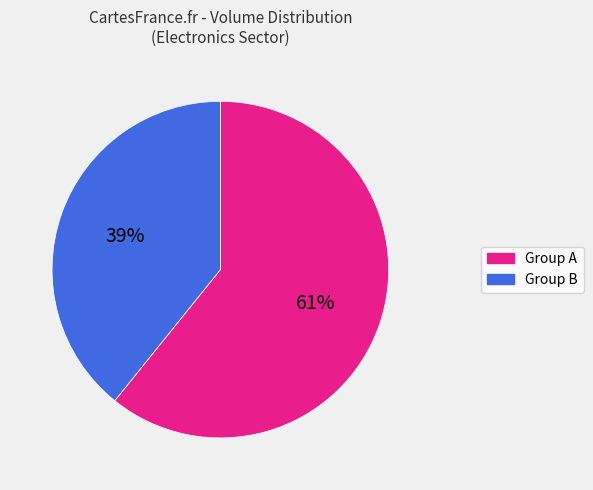

Is there any slice that represents more than half of the pie?

Yes